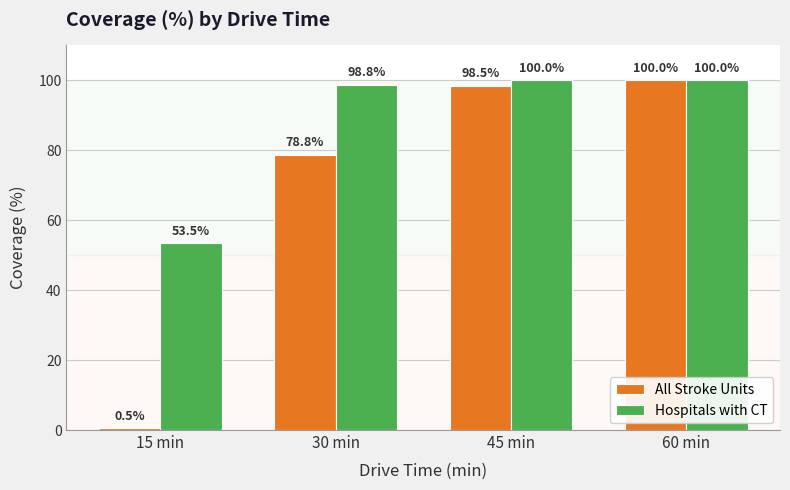

What is the sum of the All Stroke Units values at 60 min and 30 min?

178.8